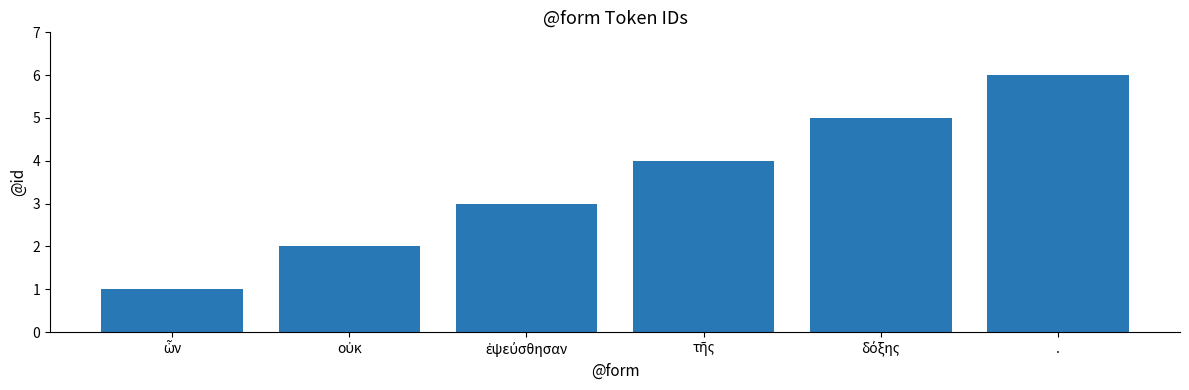

Which label corresponds to the largest value in the chart?

.